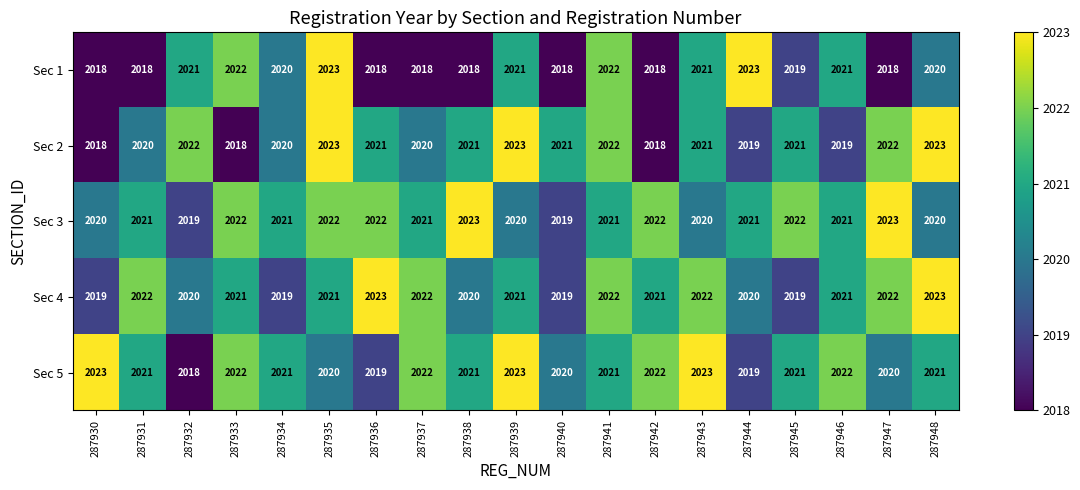

How many data points in Sec 5 are less than 2021?

6